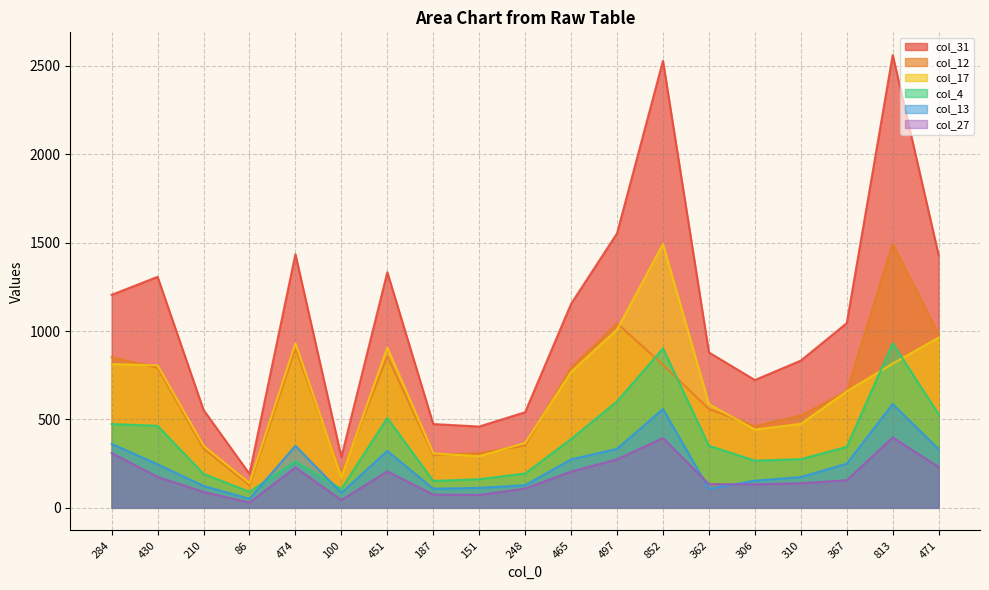

Which category has the lowest value across all series?

86